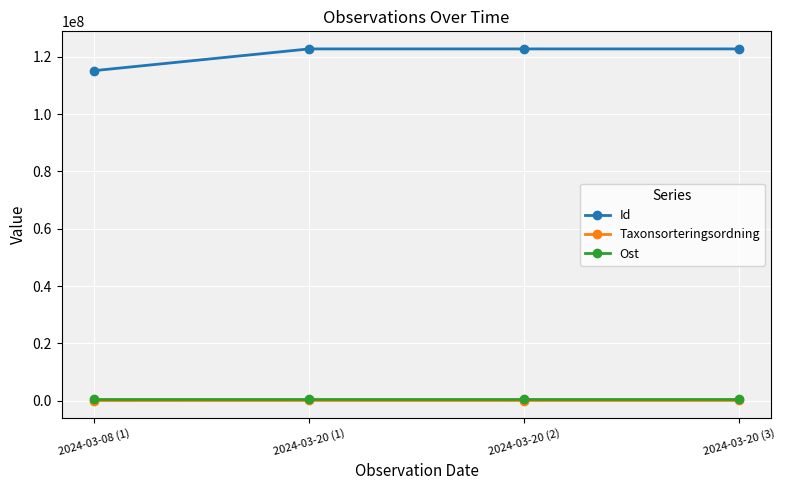

The Taxonsorteringsordning series shows 90972 at 2024-03-20 (3). True or false?

True